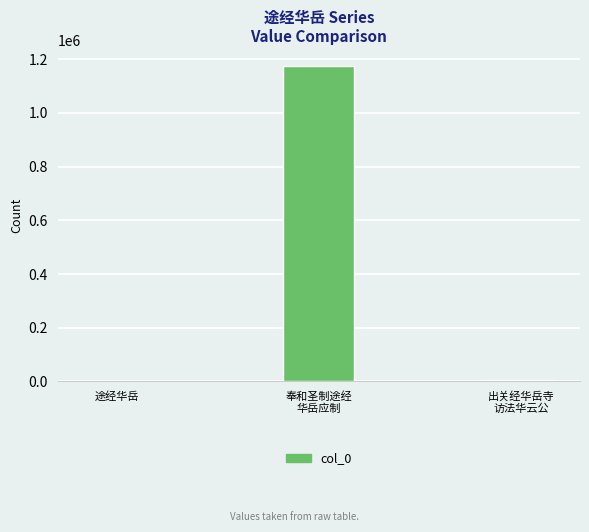

What is the sum of all values?

1182350